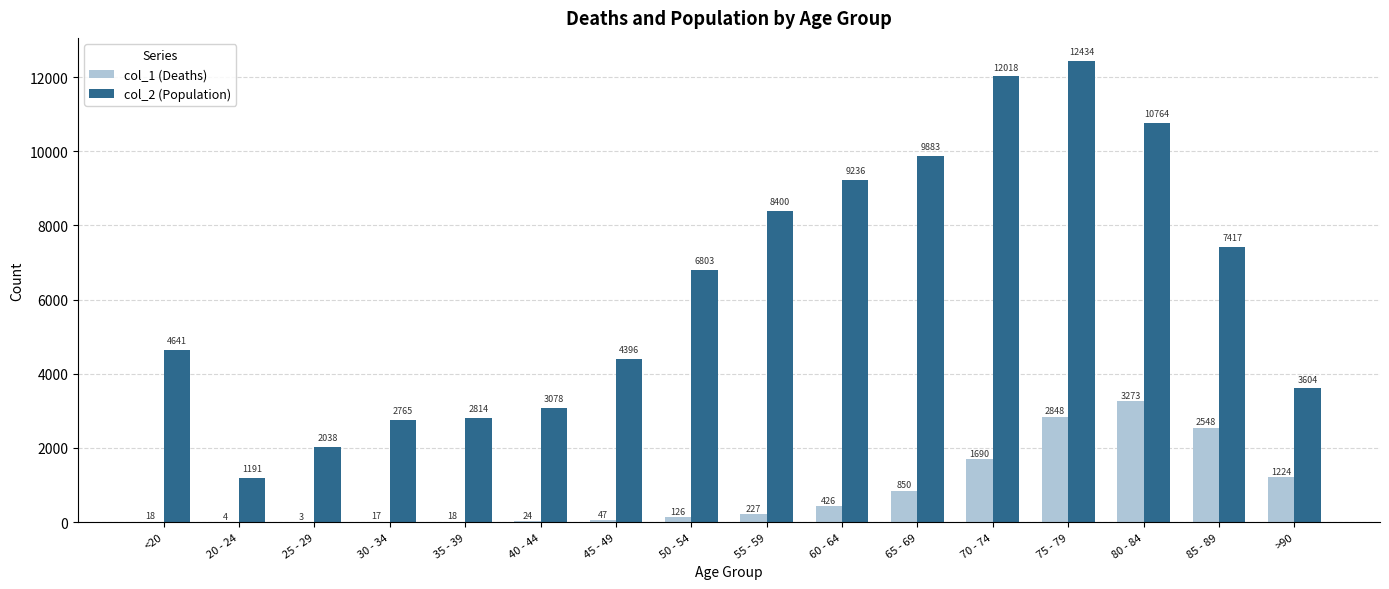

The col_2 (Population) series shows 7363 at <20. True or false?

False